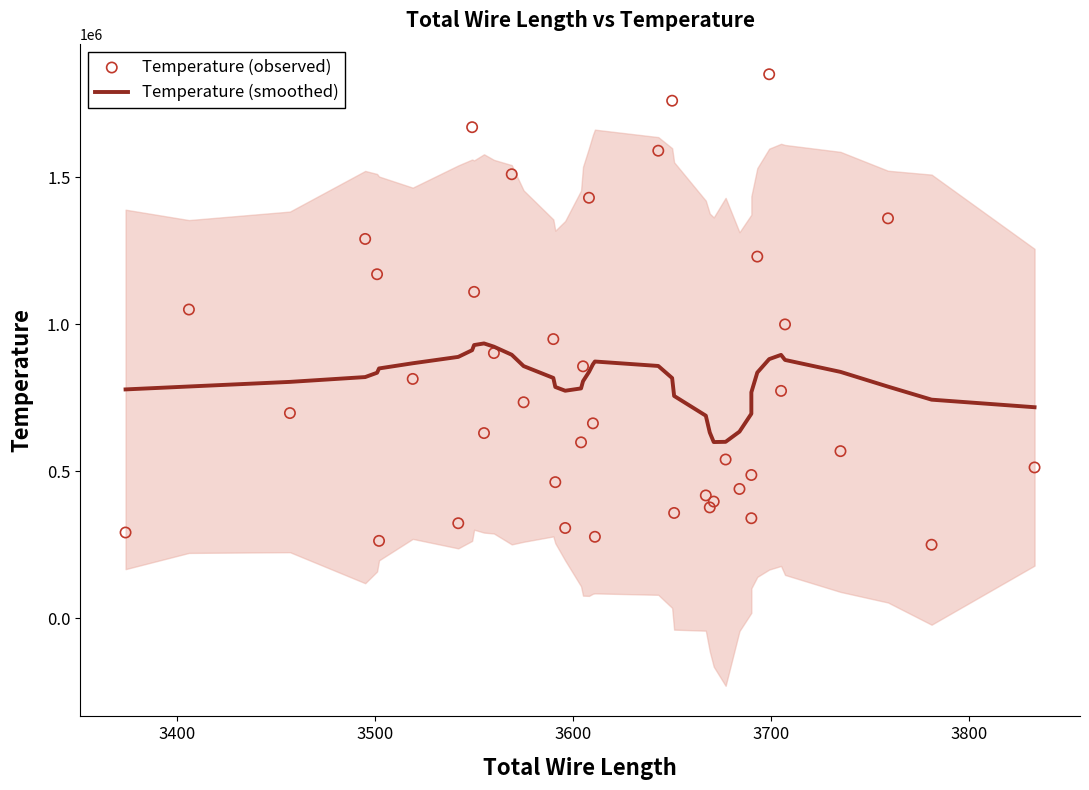

Which series reaches the minimum Y coordinate?

Temperature (observed)